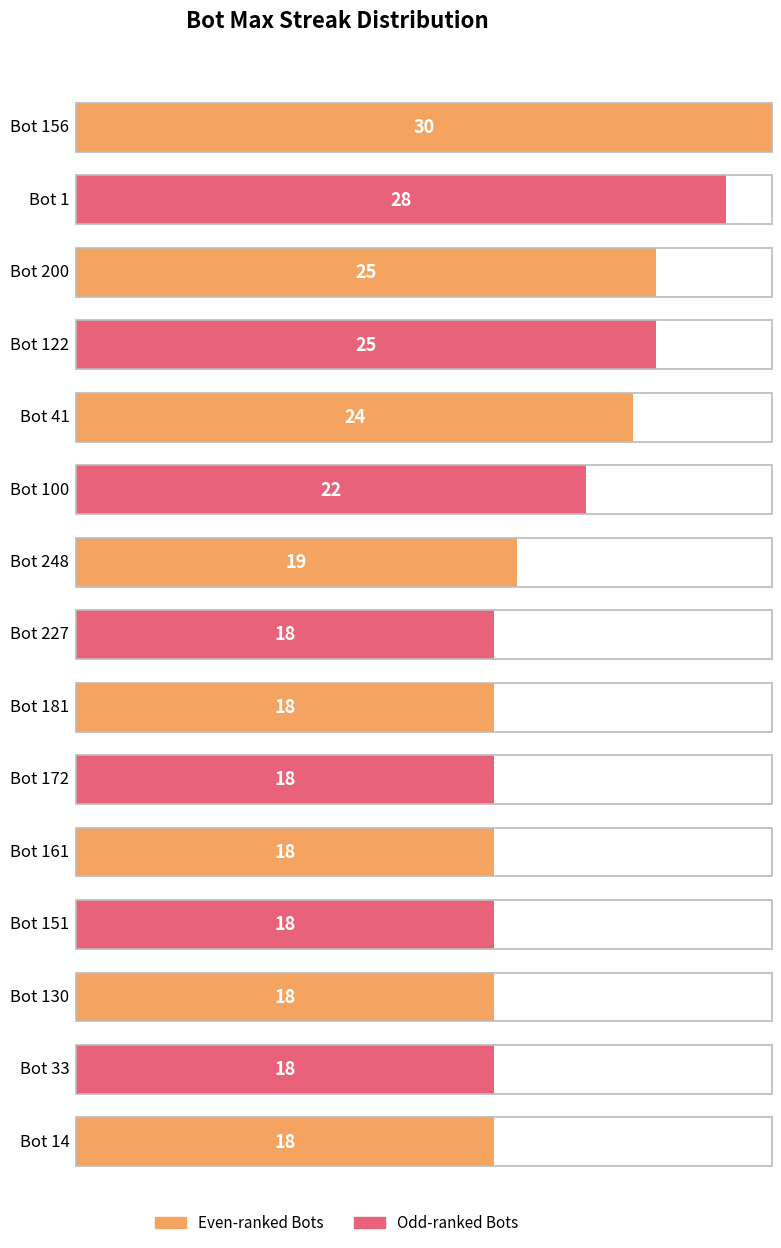

List the labels in order of value, smallest first.

Bot 227, Bot 181, Bot 172, Bot 161, Bot 151, Bot 130, Bot 33, Bot 14, Bot 248, Bot 100, Bot 41, Bot 200, Bot 122, Bot 1, Bot 156